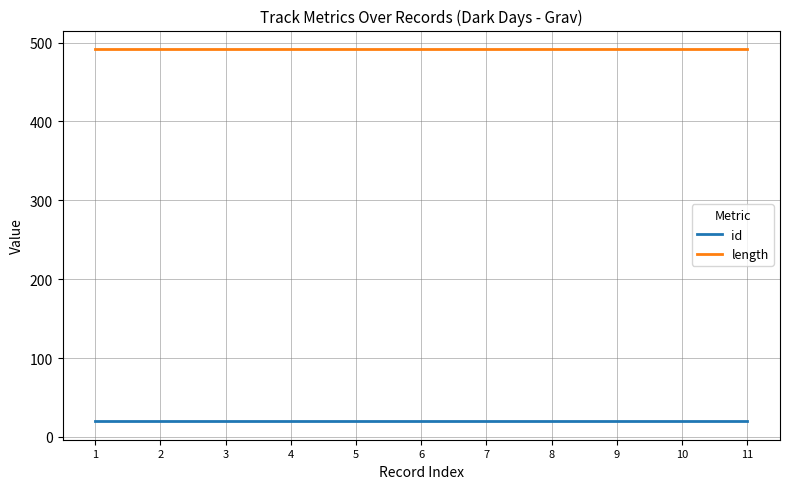

True or false: length and id intersect in this chart.

False